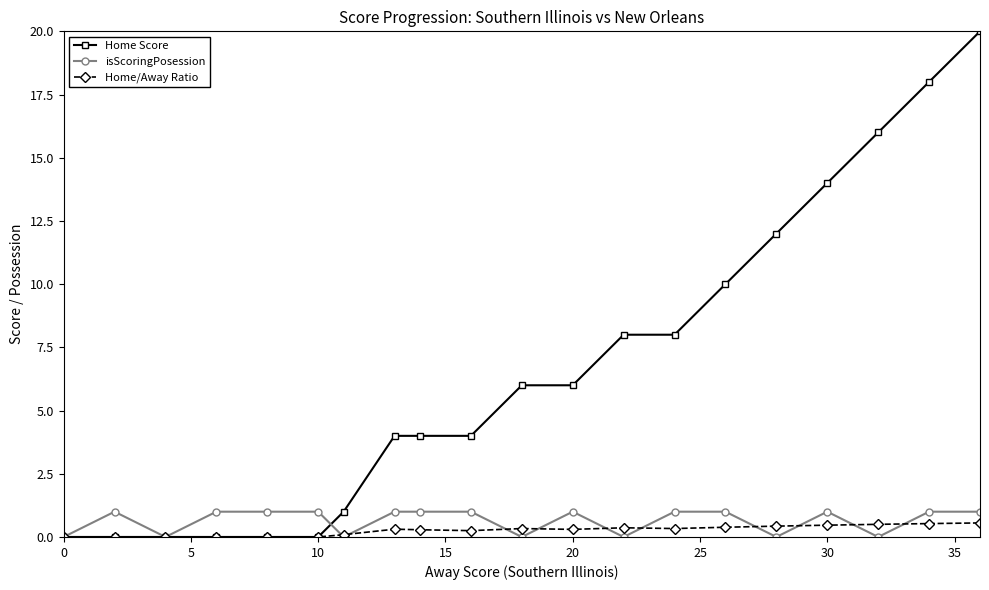

What are all the series names shown in the legend?

Home Score, isScoringPosession, Home/Away Ratio